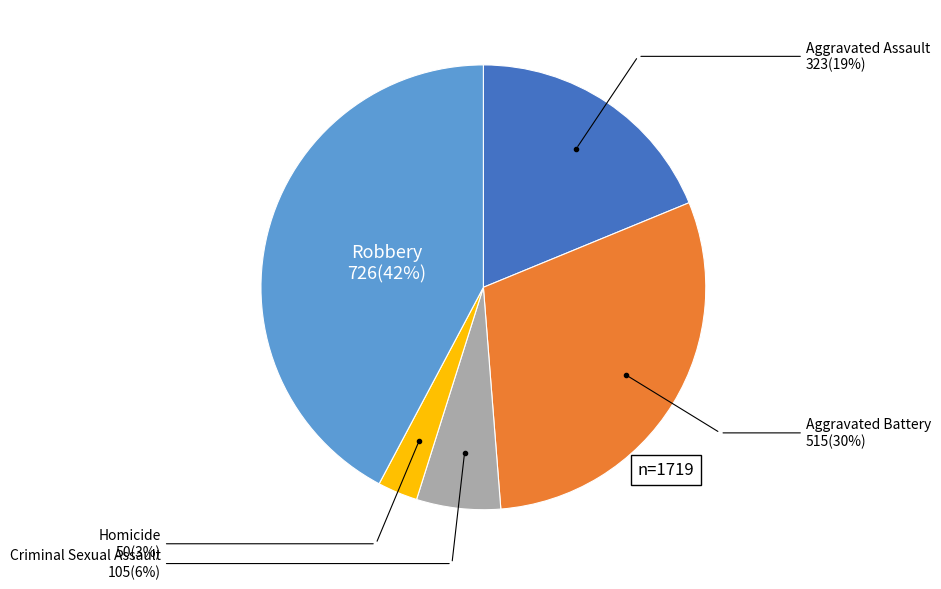

Is it true that Homicide is 17% of the pie?

False